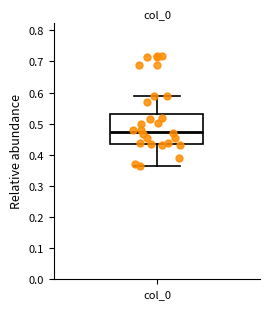

Read this box plot against the y-axis: the position of the median line, the range covered by the box, and the ends of both whiskers. The values are not printed on the chart, so give them approximately, as read against the axis.

median 0.47, box 0.44 to 0.53, whiskers 0.37 to 0.59